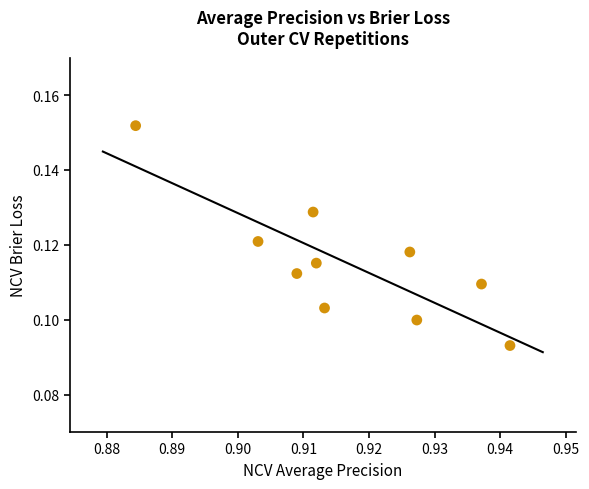

Count the number of points in this scatter plot.

10